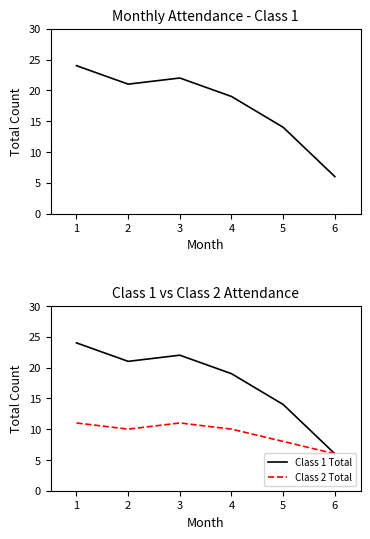

How many interior local peaks does the Class 1 Total series have?

1